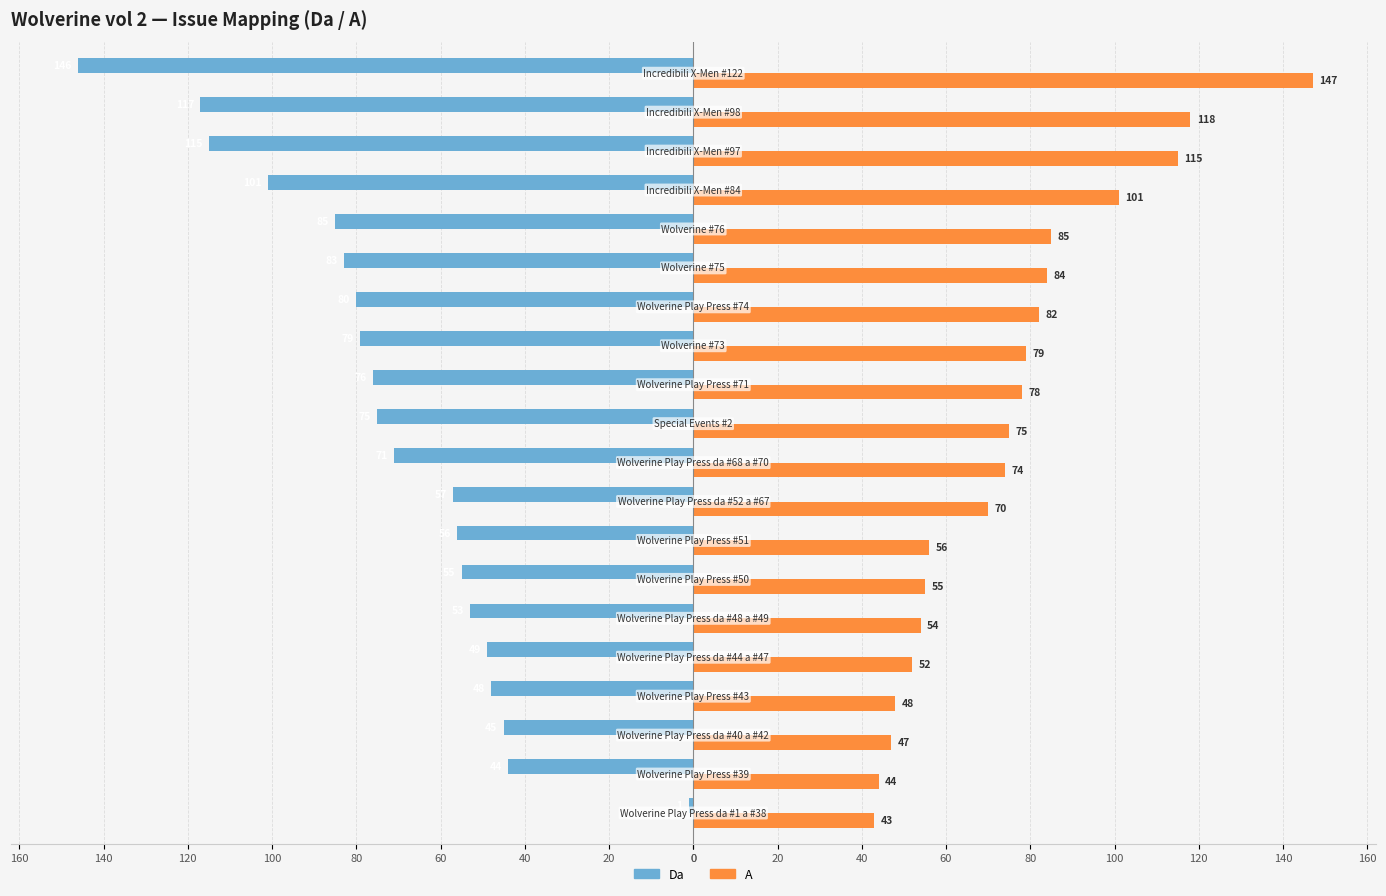

What are all the series names shown in the legend?

Da, A